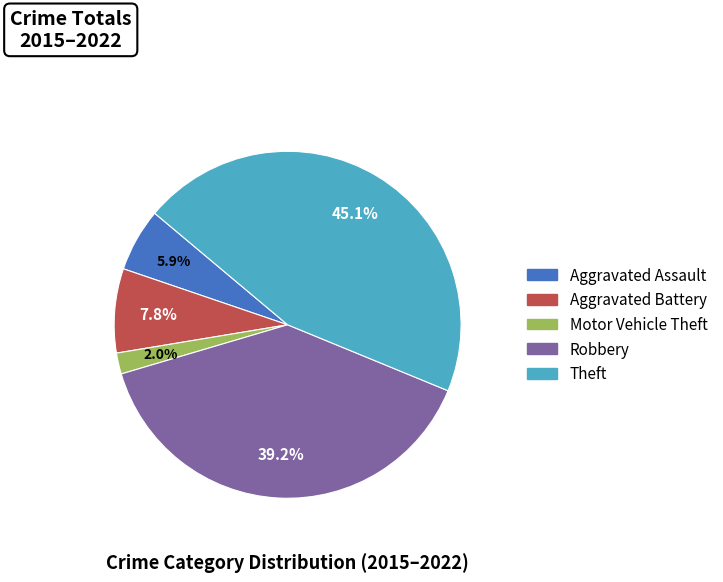

Does any single category account for the majority?

No